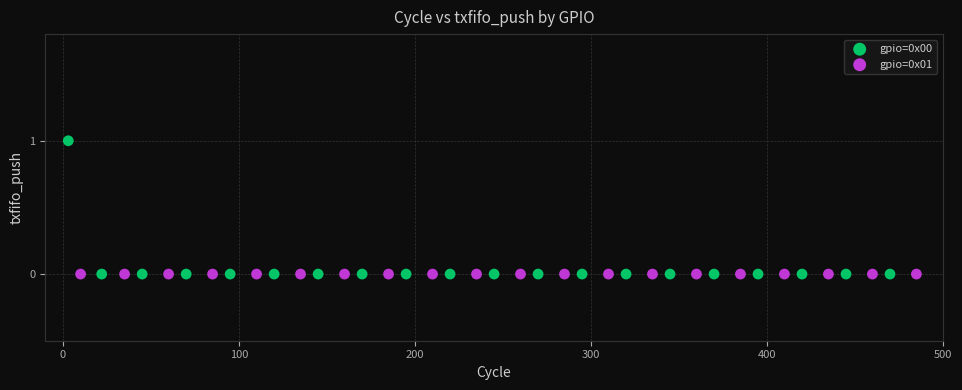

Which series contains the highest Y value?

gpio=0x00